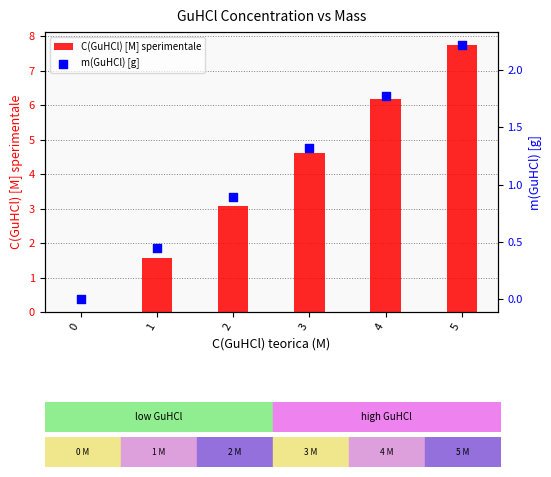

Which series has the largest Y range (max minus min)?

C(GuHCl) [M] sperimentale